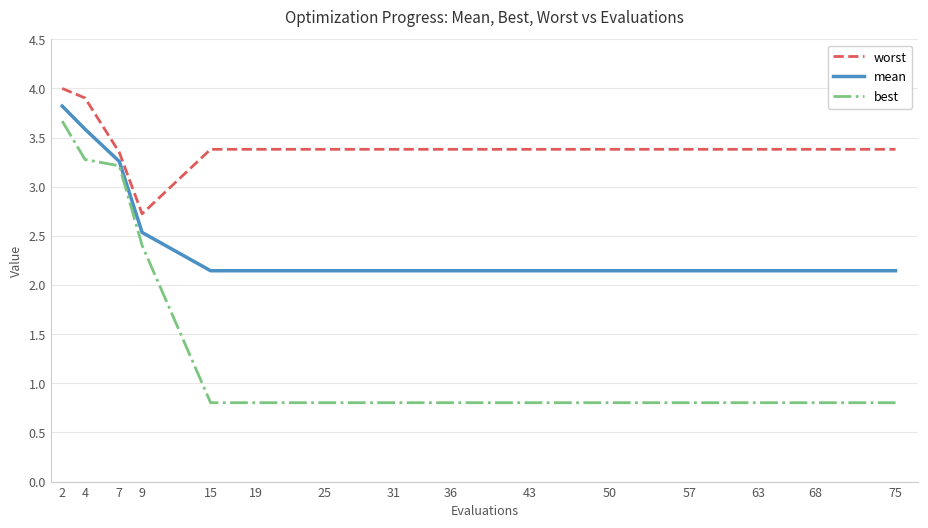

List the series in order of their overall mean, highest first.

worst, mean, best